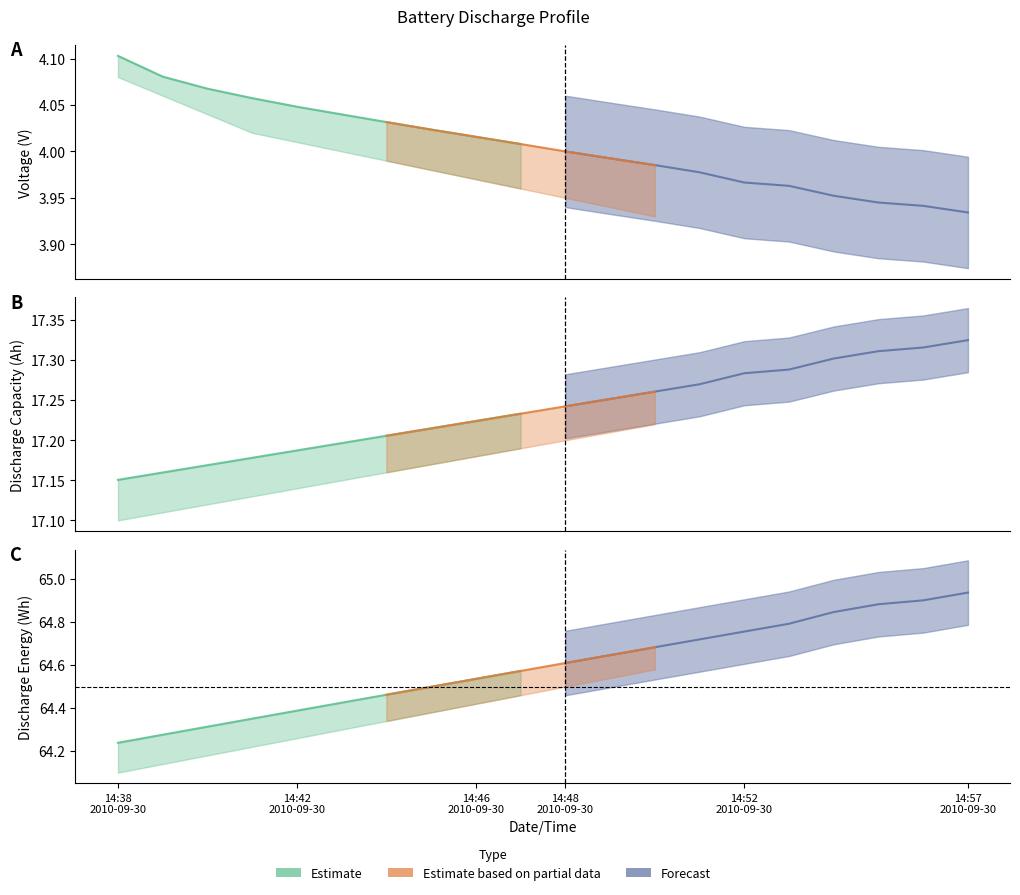

List the series in order of their overall mean, highest first.

Discharge_Energy(Wh), Discharge_Capacity(Ah), Voltage(V)